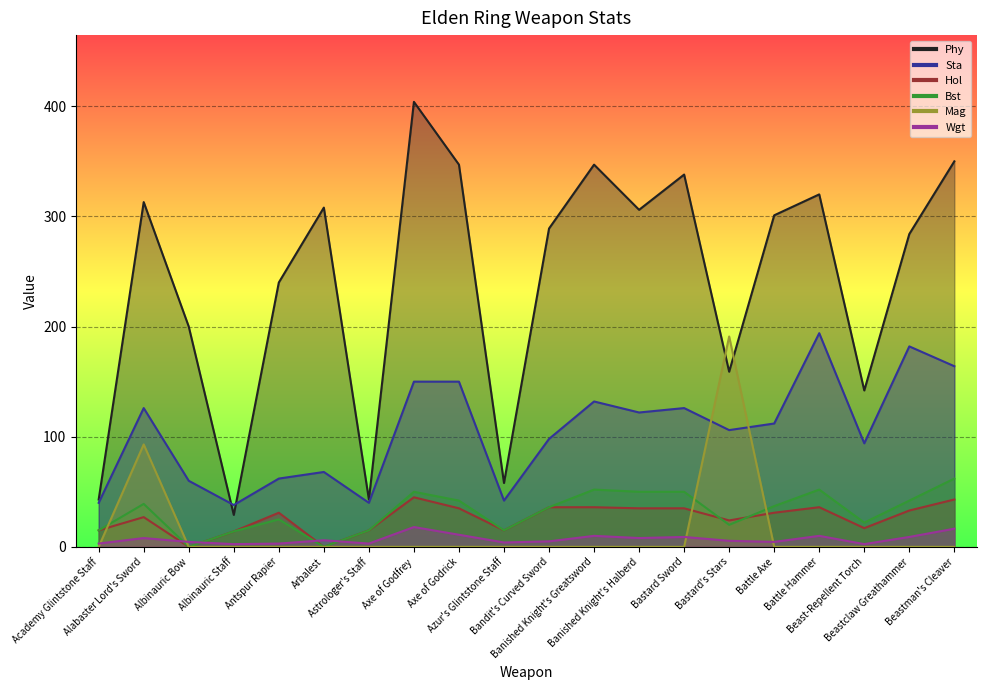

Reading left to right, what are all the values shown in this chart?

Phy: Academy Glintstone Staff=43.0	Alabaster Lord's Sword=313.0	Albinauric Bow=200.0	Albinauric Staff=29.0	Antspur Rapier=240.0	Arbalest=308.0	Astrologer's Staff=43.0	Axe of Godfrey=404.0	Axe of Godrick=347.0	Azur's Glintstone Staff=58.0	Bandit's Curved Sword=289.0	Banished Knight's Greatsword=347.0	Banished Knight's Halberd=306.0	Bastard Sword=338.0	Bastard's Stars=159.0	Battle Axe=301.0	Battle Hammer=320.0	Beast-Repellent Torch=142.0	Beastclaw Greathammer=284.0	Beastman's Cleaver=350.0
Sta: Academy Glintstone Staff=40.0	Alabaster Lord's Sword=126.0	Albinauric Bow=60.0	Albinauric Staff=38.0	Antspur Rapier=62.0	Arbalest=68.0	Astrologer's Staff=40.0	Axe of Godfrey=150.0	Axe of Godrick=150.0	Azur's Glintstone Staff=42.0	Bandit's Curved Sword=98.0	Banished Knight's Greatsword=132.0	Banished Knight's Halberd=122.0	Bastard Sword=126.0	Bastard's Stars=106.0	Battle Axe=112.0	Battle Hammer=194.0	Beast-Repellent Torch=94.0	Beastclaw Greathammer=182.0	Beastman's Cleaver=164.0
Hol: Academy Glintstone Staff=15.0	Alabaster Lord's Sword=27.0	Albinauric Bow=0.0	Albinauric Staff=14.0	Antspur Rapier=31.0	Arbalest=0.0	Astrologer's Staff=15.0	Axe of Godfrey=45.0	Axe of Godrick=35.0	Azur's Glintstone Staff=15.0	Bandit's Curved Sword=36.0	Banished Knight's Greatsword=36.0	Banished Knight's Halberd=35.0	Bastard Sword=35.0	Bastard's Stars=24.0	Battle Axe=31.0	Battle Hammer=36.0	Beast-Repellent Torch=17.0	Beastclaw Greathammer=33.0	Beastman's Cleaver=43.0
Bst: Academy Glintstone Staff=15.0	Alabaster Lord's Sword=39.0	Albinauric Bow=0.0	Albinauric Staff=14.0	Antspur Rapier=25.0	Arbalest=0.0	Astrologer's Staff=15.0	Axe of Godfrey=50.0	Axe of Godrick=42.0	Azur's Glintstone Staff=15.0	Bandit's Curved Sword=36.0	Banished Knight's Greatsword=52.0	Banished Knight's Halberd=50.0	Bastard Sword=50.0	Bastard's Stars=20.0	Battle Axe=37.0	Battle Hammer=52.0	Beast-Repellent Torch=22.0	Beastclaw Greathammer=42.0	Beastman's Cleaver=62.0
Mag: Academy Glintstone Staff=0.0	Alabaster Lord's Sword=93.0	Albinauric Bow=0.0	Albinauric Staff=0.0	Antspur Rapier=0.0	Arbalest=0.0	Astrologer's Staff=0.0	Axe of Godfrey=0.0	Axe of Godrick=0.0	Azur's Glintstone Staff=0.0	Bandit's Curved Sword=0.0	Banished Knight's Greatsword=0.0	Banished Knight's Halberd=0.0	Bastard Sword=0.0	Bastard's Stars=191.0	Battle Axe=0.0	Battle Hammer=0.0	Beast-Repellent Torch=0.0	Beastclaw Greathammer=0.0	Beastman's Cleaver=0.0
Wgt: Academy Glintstone Staff=3.0	Alabaster Lord's Sword=8.0	Albinauric Bow=4.5	Albinauric Staff=2.5	Antspur Rapier=3.0	Arbalest=6.0	Astrologer's Staff=3.0	Axe of Godfrey=18.0	Axe of Godrick=11.0	Azur's Glintstone Staff=4.0	Bandit's Curved Sword=5.0	Banished Knight's Greatsword=10.0	Banished Knight's Halberd=8.0	Bastard Sword=9.0	Bastard's Stars=5.5	Battle Axe=4.5	Battle Hammer=10.0	Beast-Repellent Torch=2.5	Beastclaw Greathammer=9.0	Beastman's Cleaver=16.5